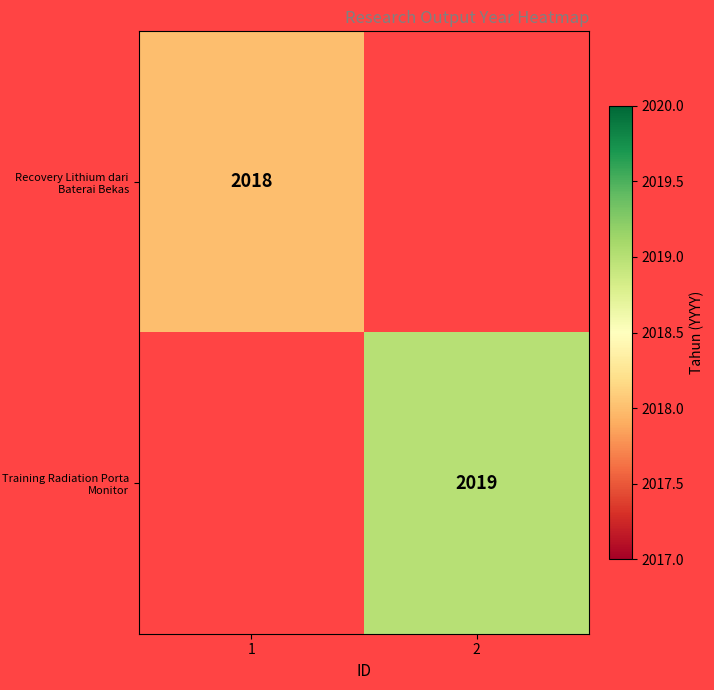

Is the value of Recovery Lithium dari Baterai Bekas at 1 greater than the value of Training Radiation Porta Monitor at 2?

No